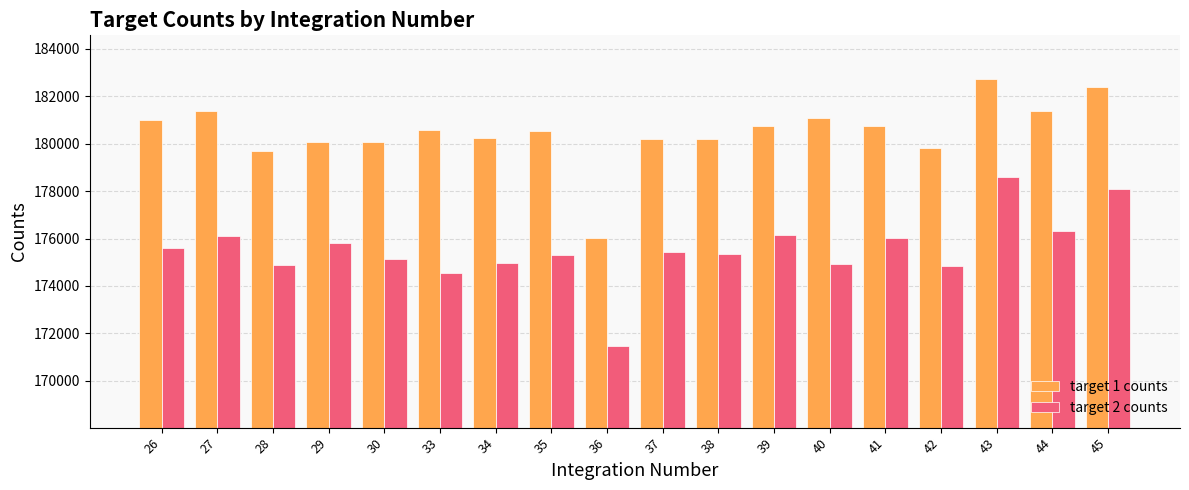

Is the value of target 2 counts at 45 greater than the value of target 1 counts at 30?

No